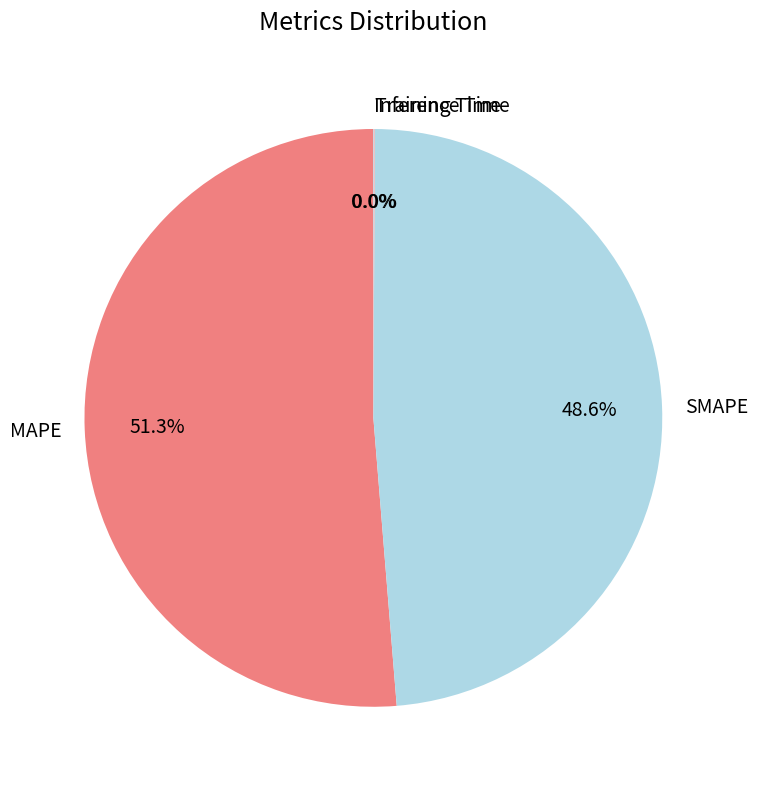

To the nearest percent, what portion does SMAPE represent?

49%